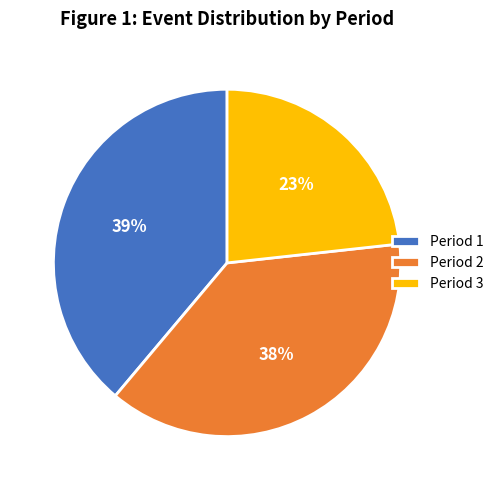

Which has a higher value, Period 3 or Period 2?

Period 2